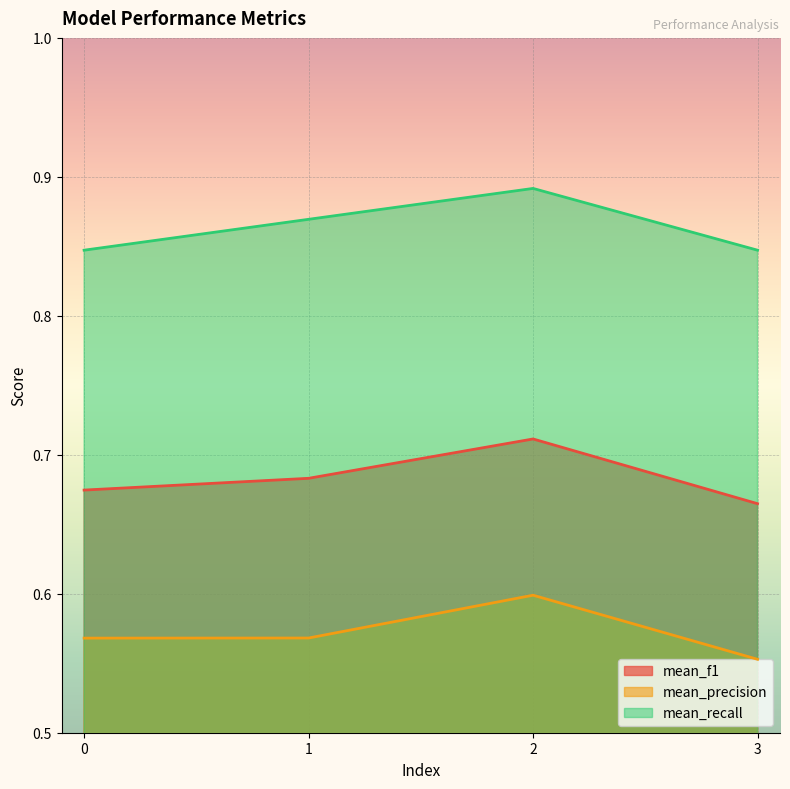

Which series has the largest total across all categories?

mean_recall